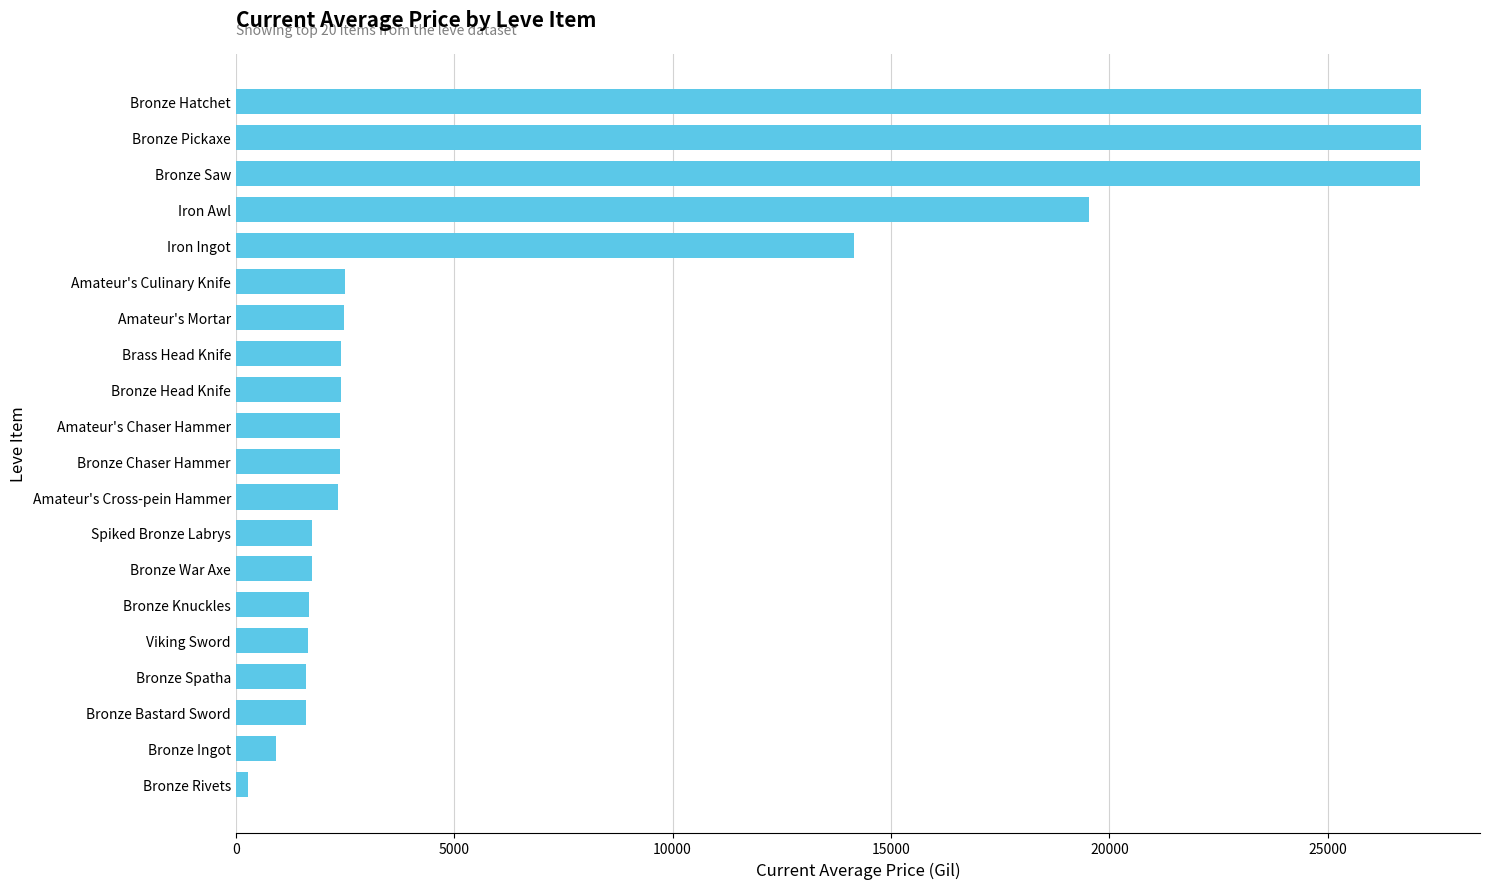

Approximately how many times larger is the value at Bronze Pickaxe compared to Spiked Bronze Labrys?

15.5